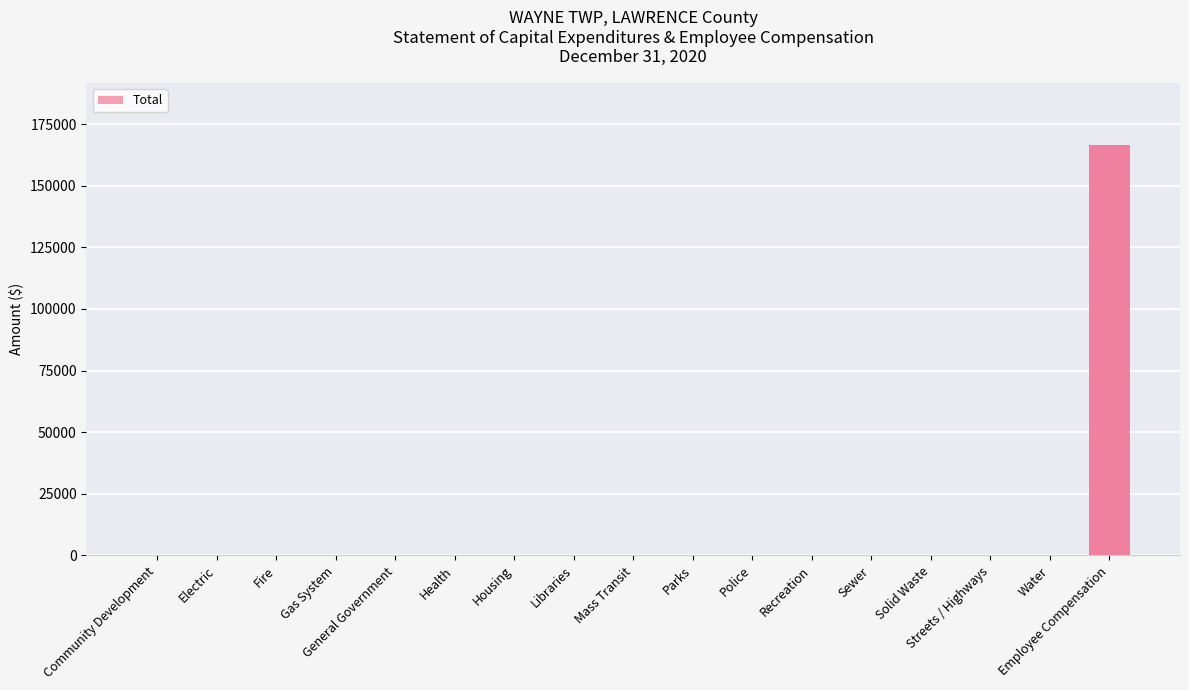

Reading left to right, list all the values displayed in this chart.

0	0	0	0	0	0	0	0	0	0	0	0	0	0	0	0	166693